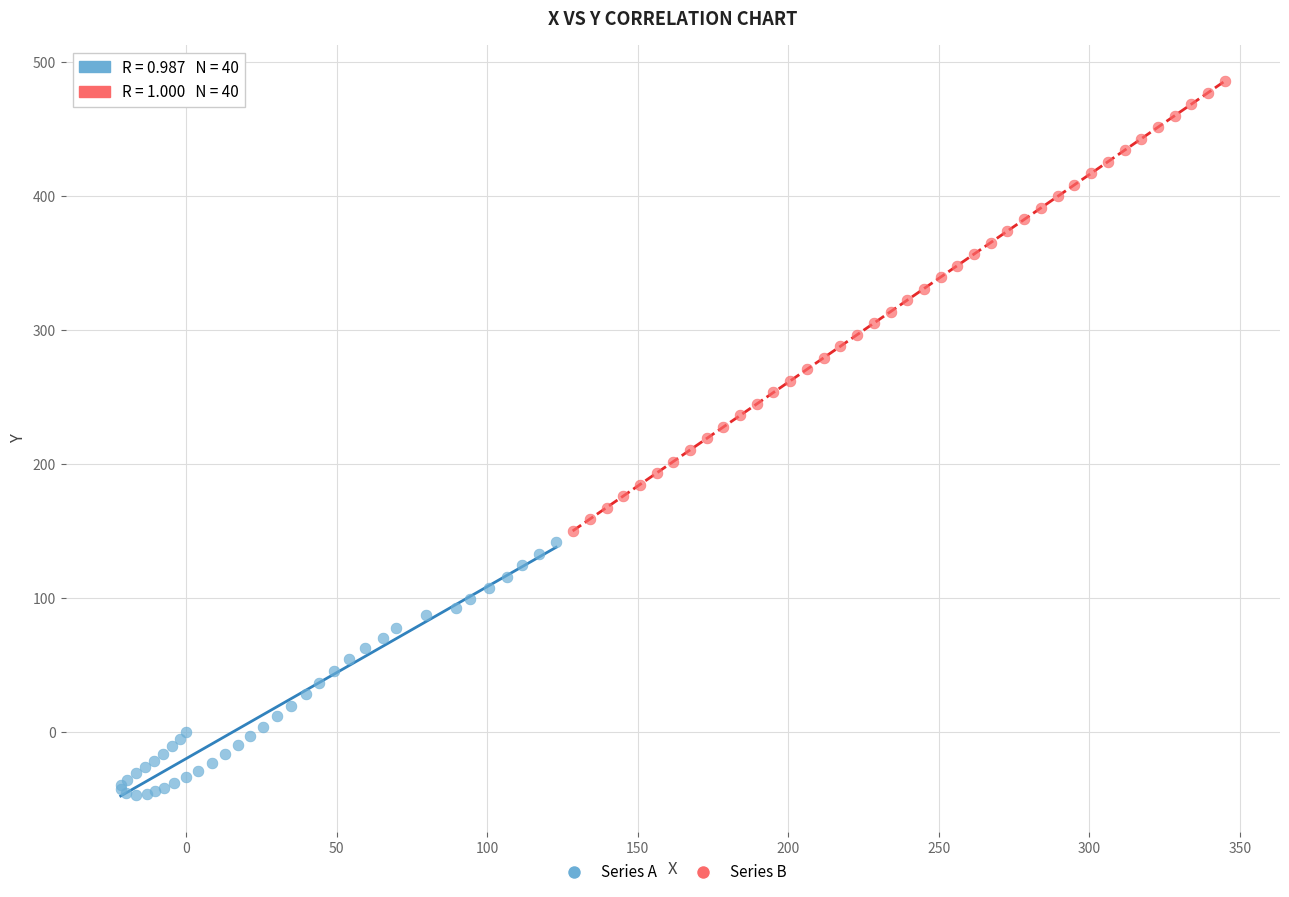

Which series contains the highest Y value?

Series B